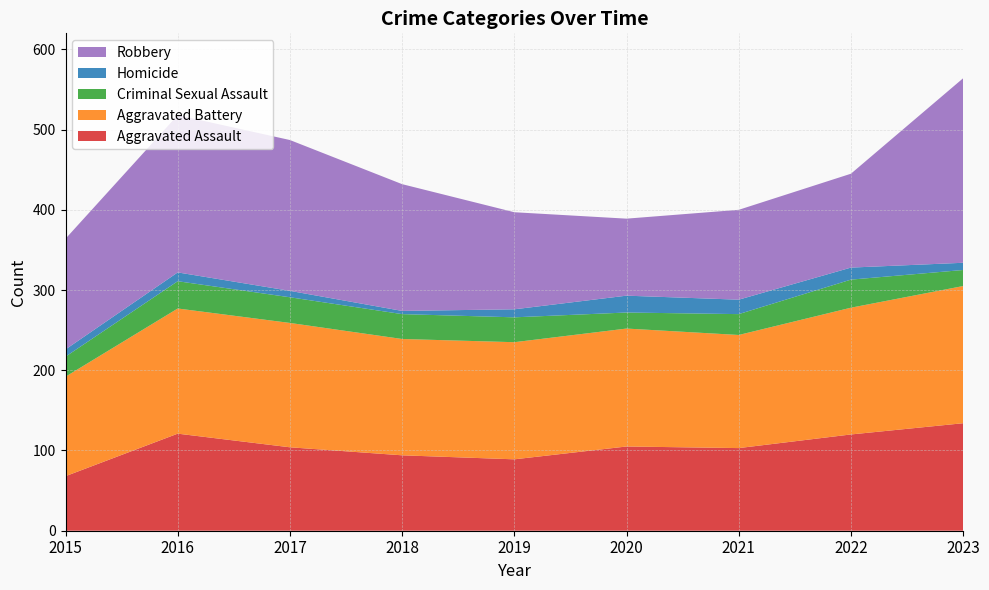

Reading left to right, extract all data points from this chart.

Aggravated Assault: 68	121	104	94	89	105	103	120	134
Aggravated Battery: 124	156	155	145	146	147	141	158	171
Criminal Sexual Assault: 25	34	32	31	31	20	26	35	20
Homicide: 9	11	8	4	10	21	18	15	9
Robbery: 138	196	188	158	121	96	112	117	230